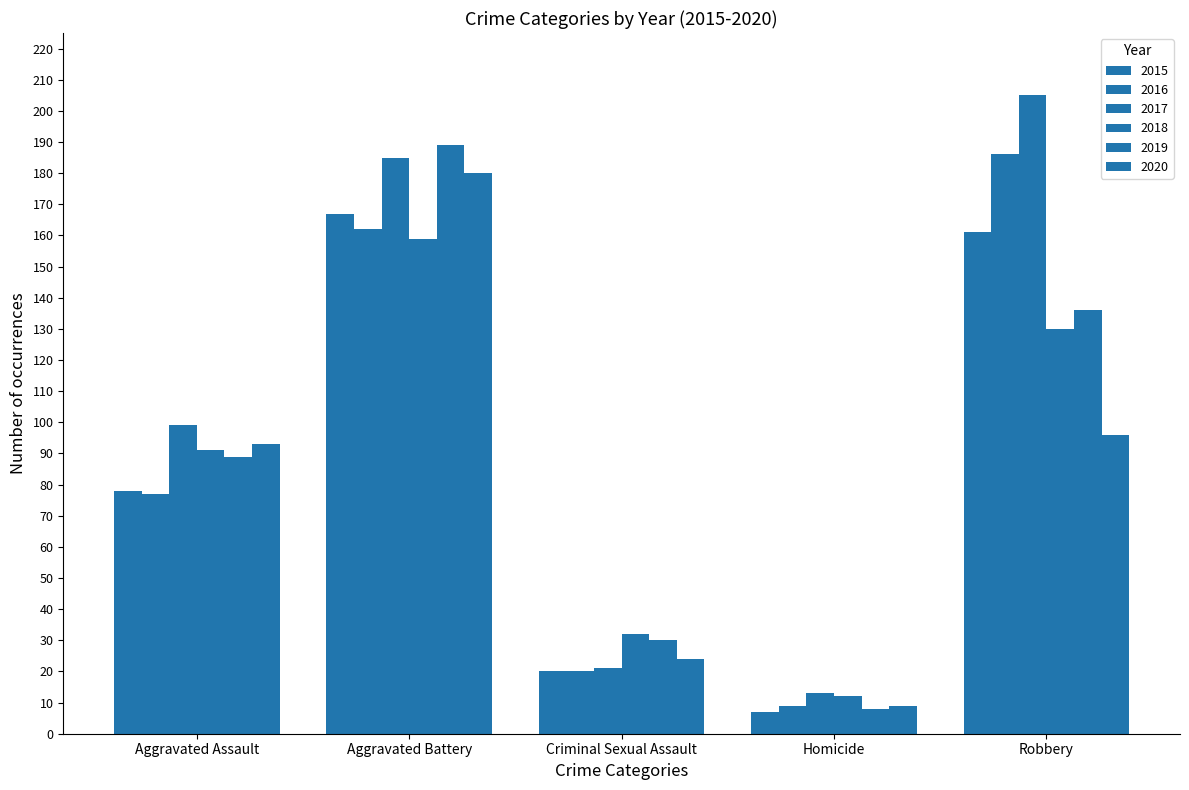

How many categories are shown in the chart?

5